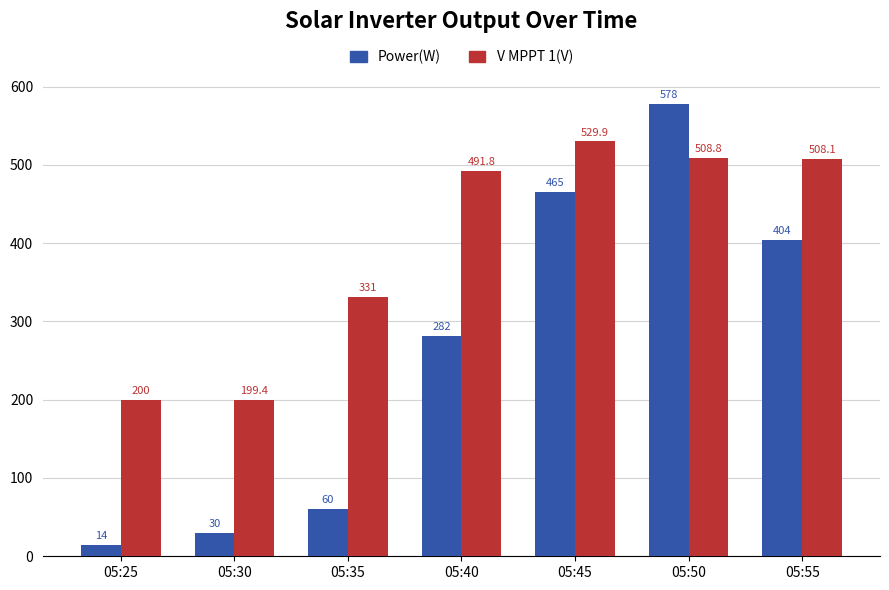

Is it true that V MPPT 1(V) equals 707.0 at 05:45?

False